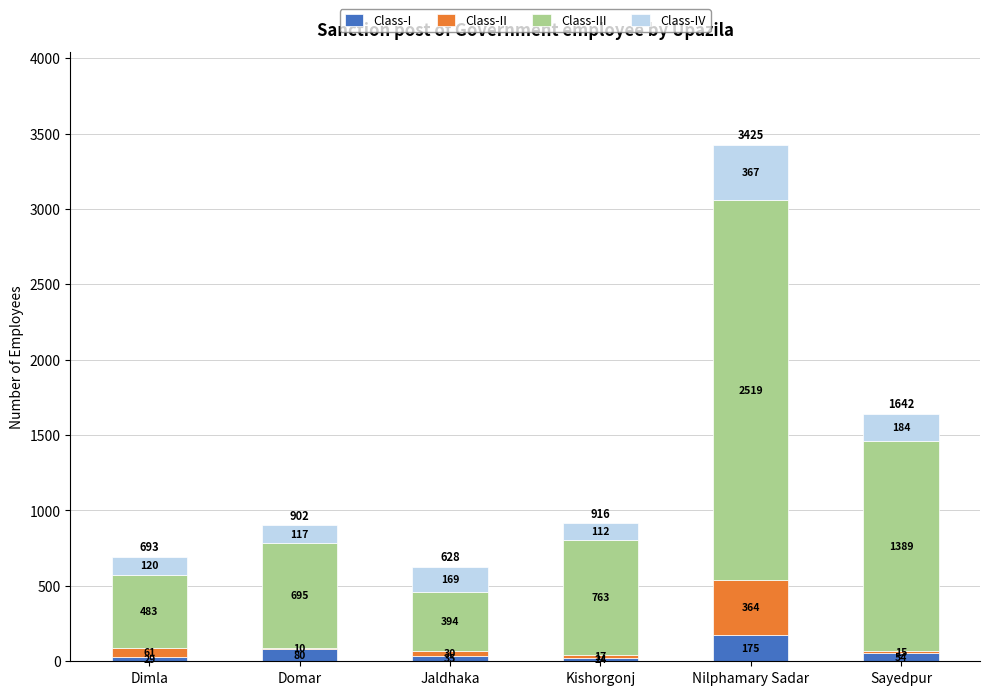

Reading left to right, transcribe the values for Class-I.

Dimla=29	Domar=80	Jaldhaka=35	Kishorgonj=24	Nilphamary Sadar=175	Sayedpur=54